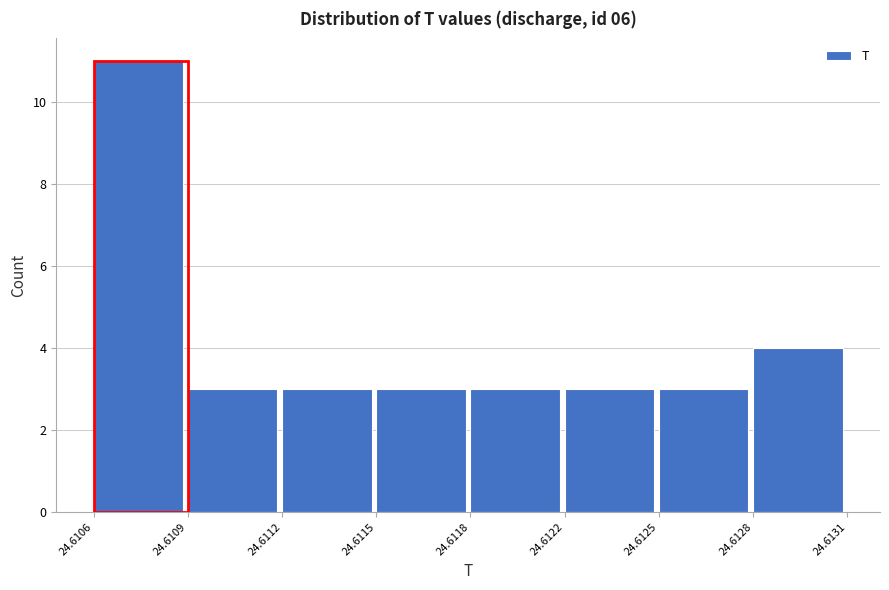

Reading left to right, extract all data points from this chart.

24.6106=11	24.6109=3	24.6112=3	24.6115=3	24.6118=3	24.6122=3	24.6125=3	24.6128=4